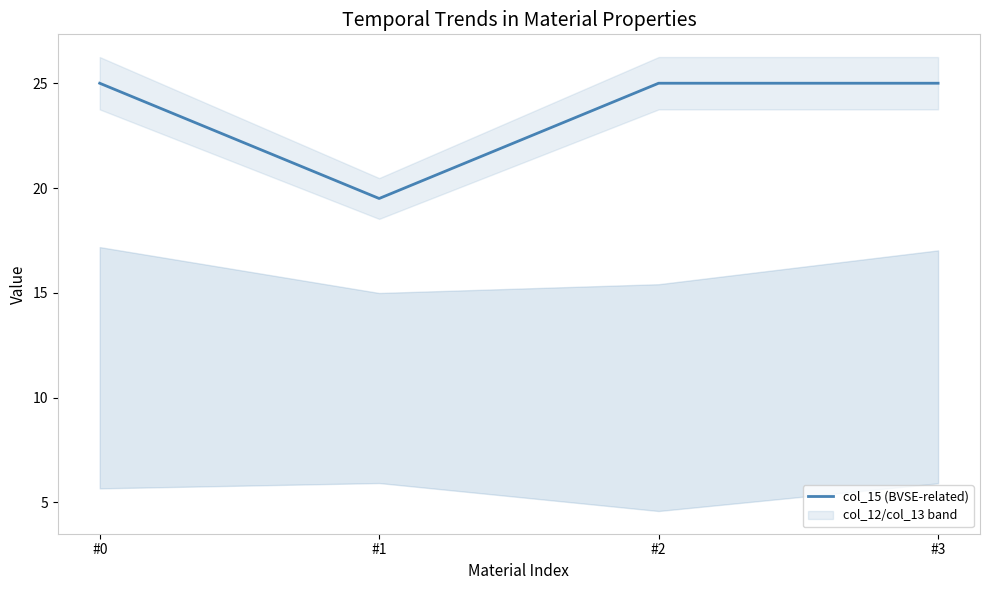

Which has a higher value, #0 or #3?

#0